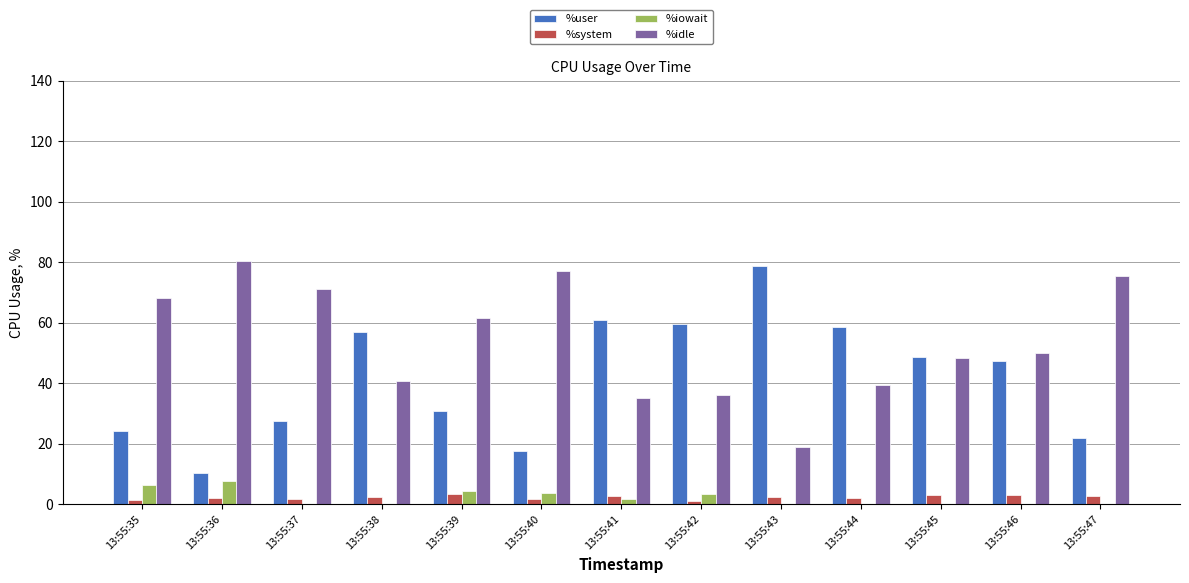

The %system series shows 2.9 at 13:55:46. True or false?

True